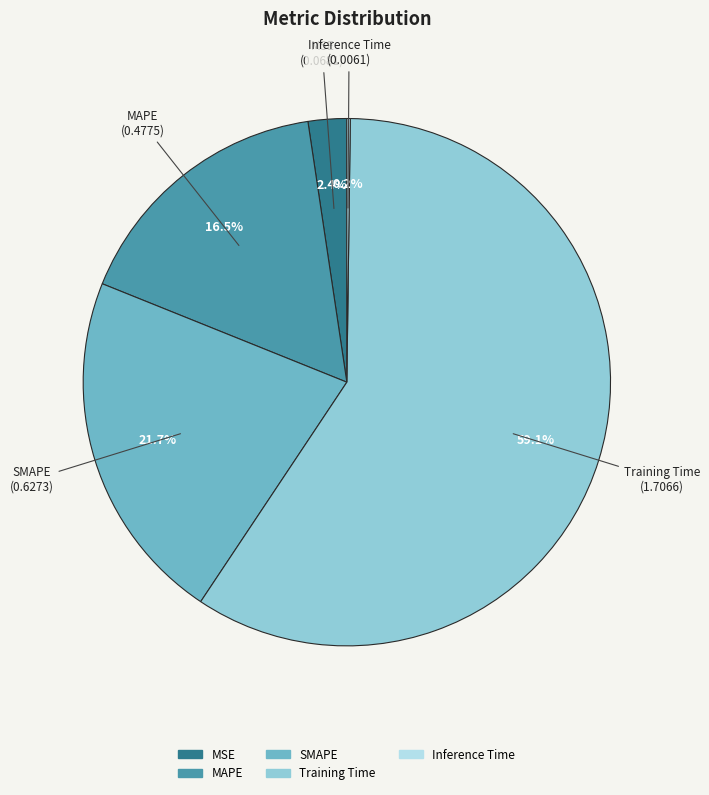

True or false: Training Time accounts for 59% of the total.

True